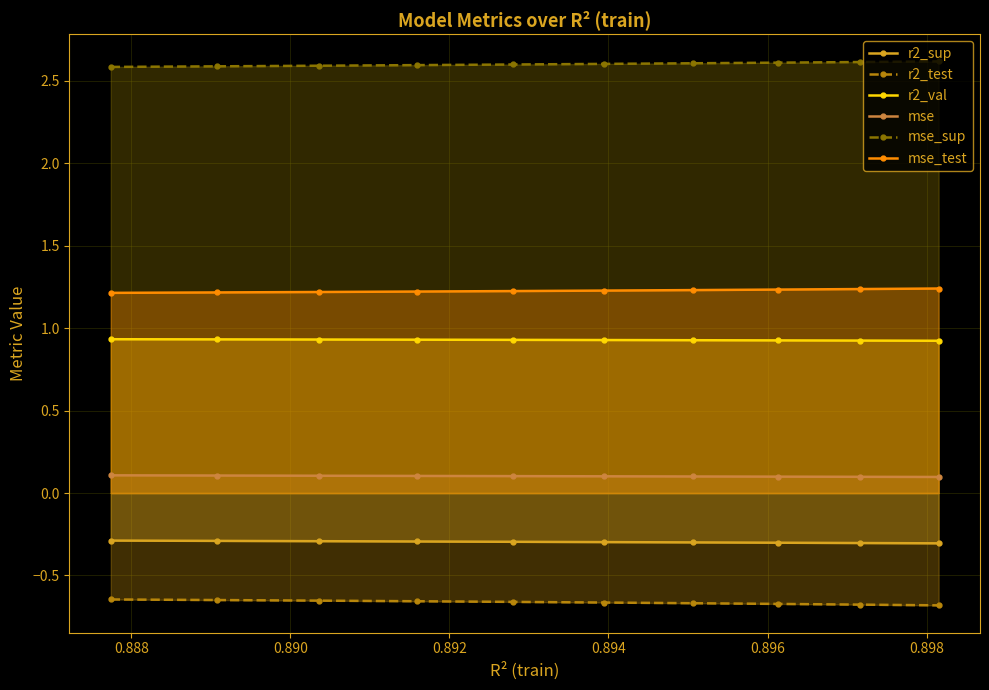

What is the value of the r2_val point at the 2nd from the left?

0.9